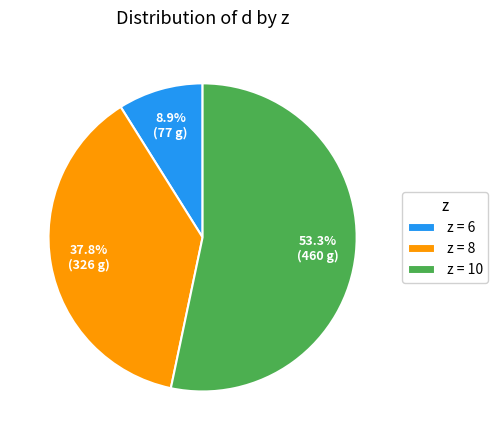

What is the ratio of the value at z = 10 to the value at z = 8?

1.4